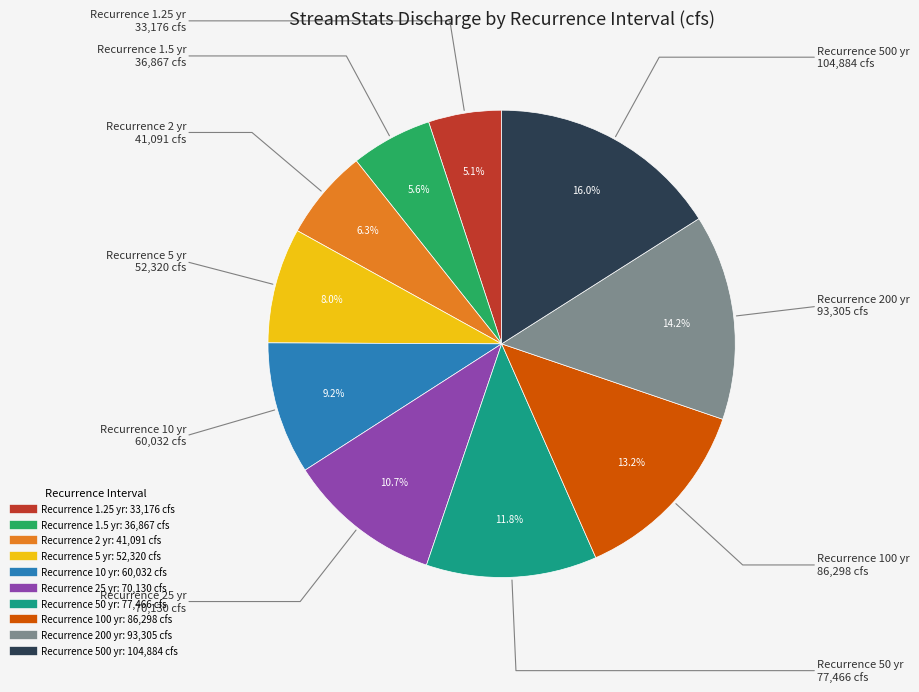

Is there a majority slice in this chart?

No